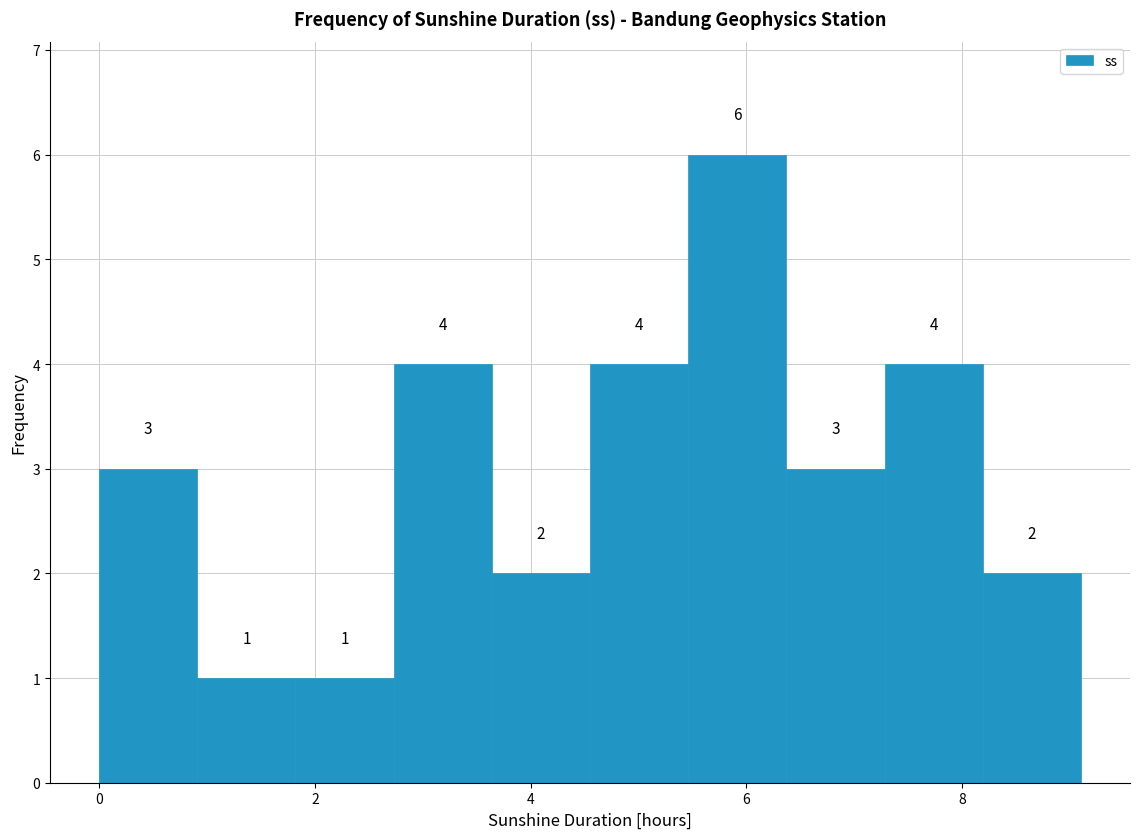

Reading left to right, transcribe this chart: for each bar, give the range it covers on the x-axis and its height. The bar edges are not printed on the chart, so give them approximately, as read against the axis.

0.0 to 1.0: 3
1.0 to 1.8: 1
1.8 to 2.8: 1
2.8 to 3.6: 4
3.6 to 4.6: 2
4.6 to 5.4: 4
5.4 to 6.4: 6
6.4 to 7.2: 3
7.2 to 8.2: 4
8.2 to 9.2: 2